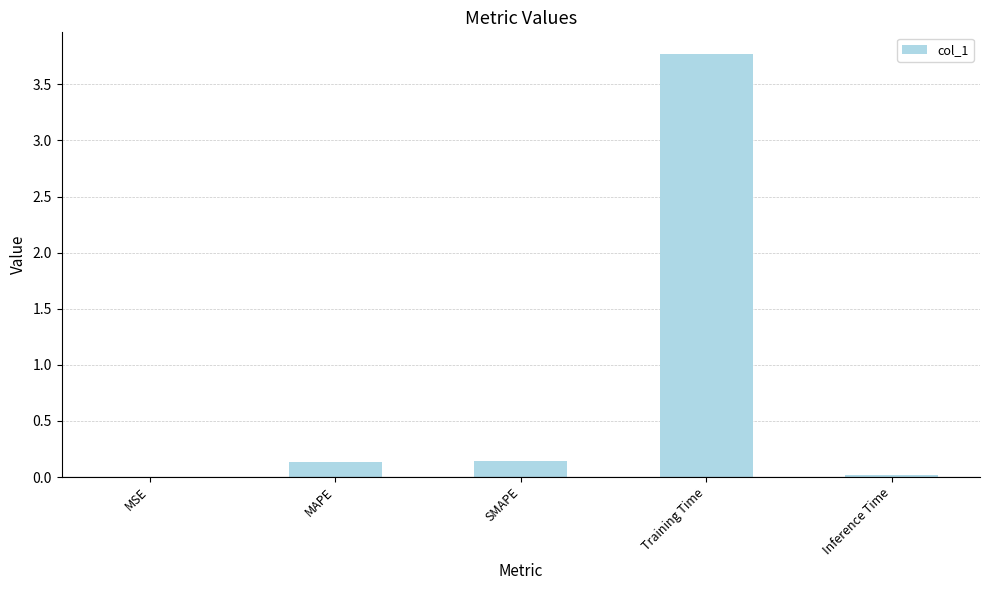

What is the sum of all values?

4.1